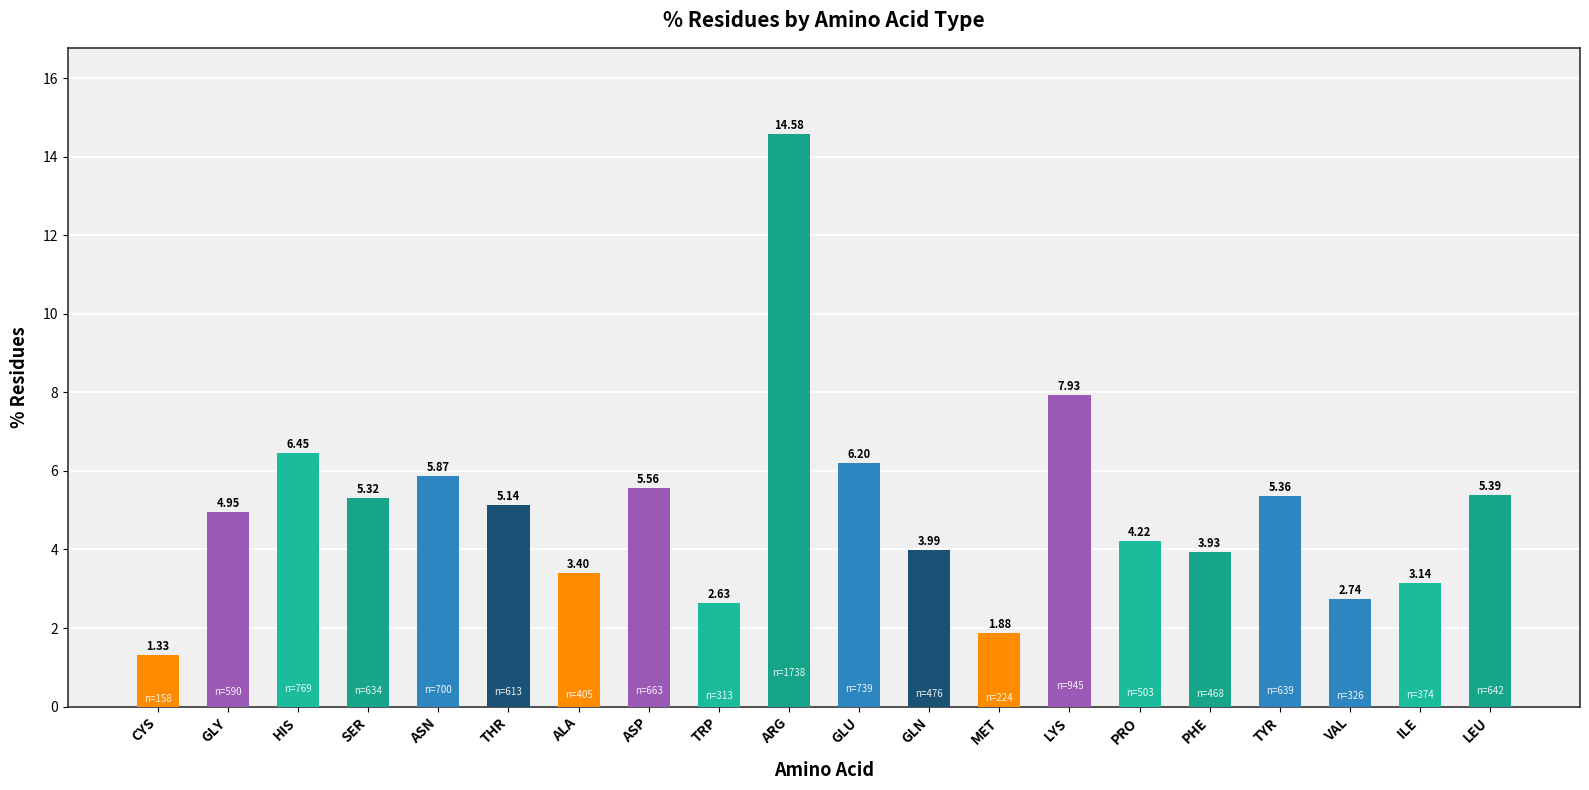

Approximately how many times larger is the value at VAL compared to MET?

1.5